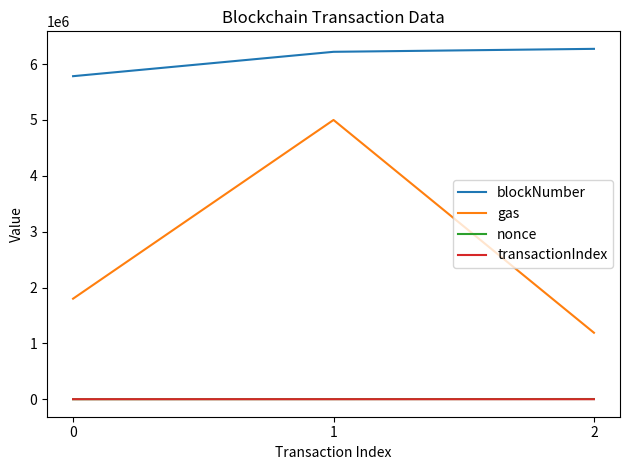

The gas series shows 5000000 at 1. True or false?

True